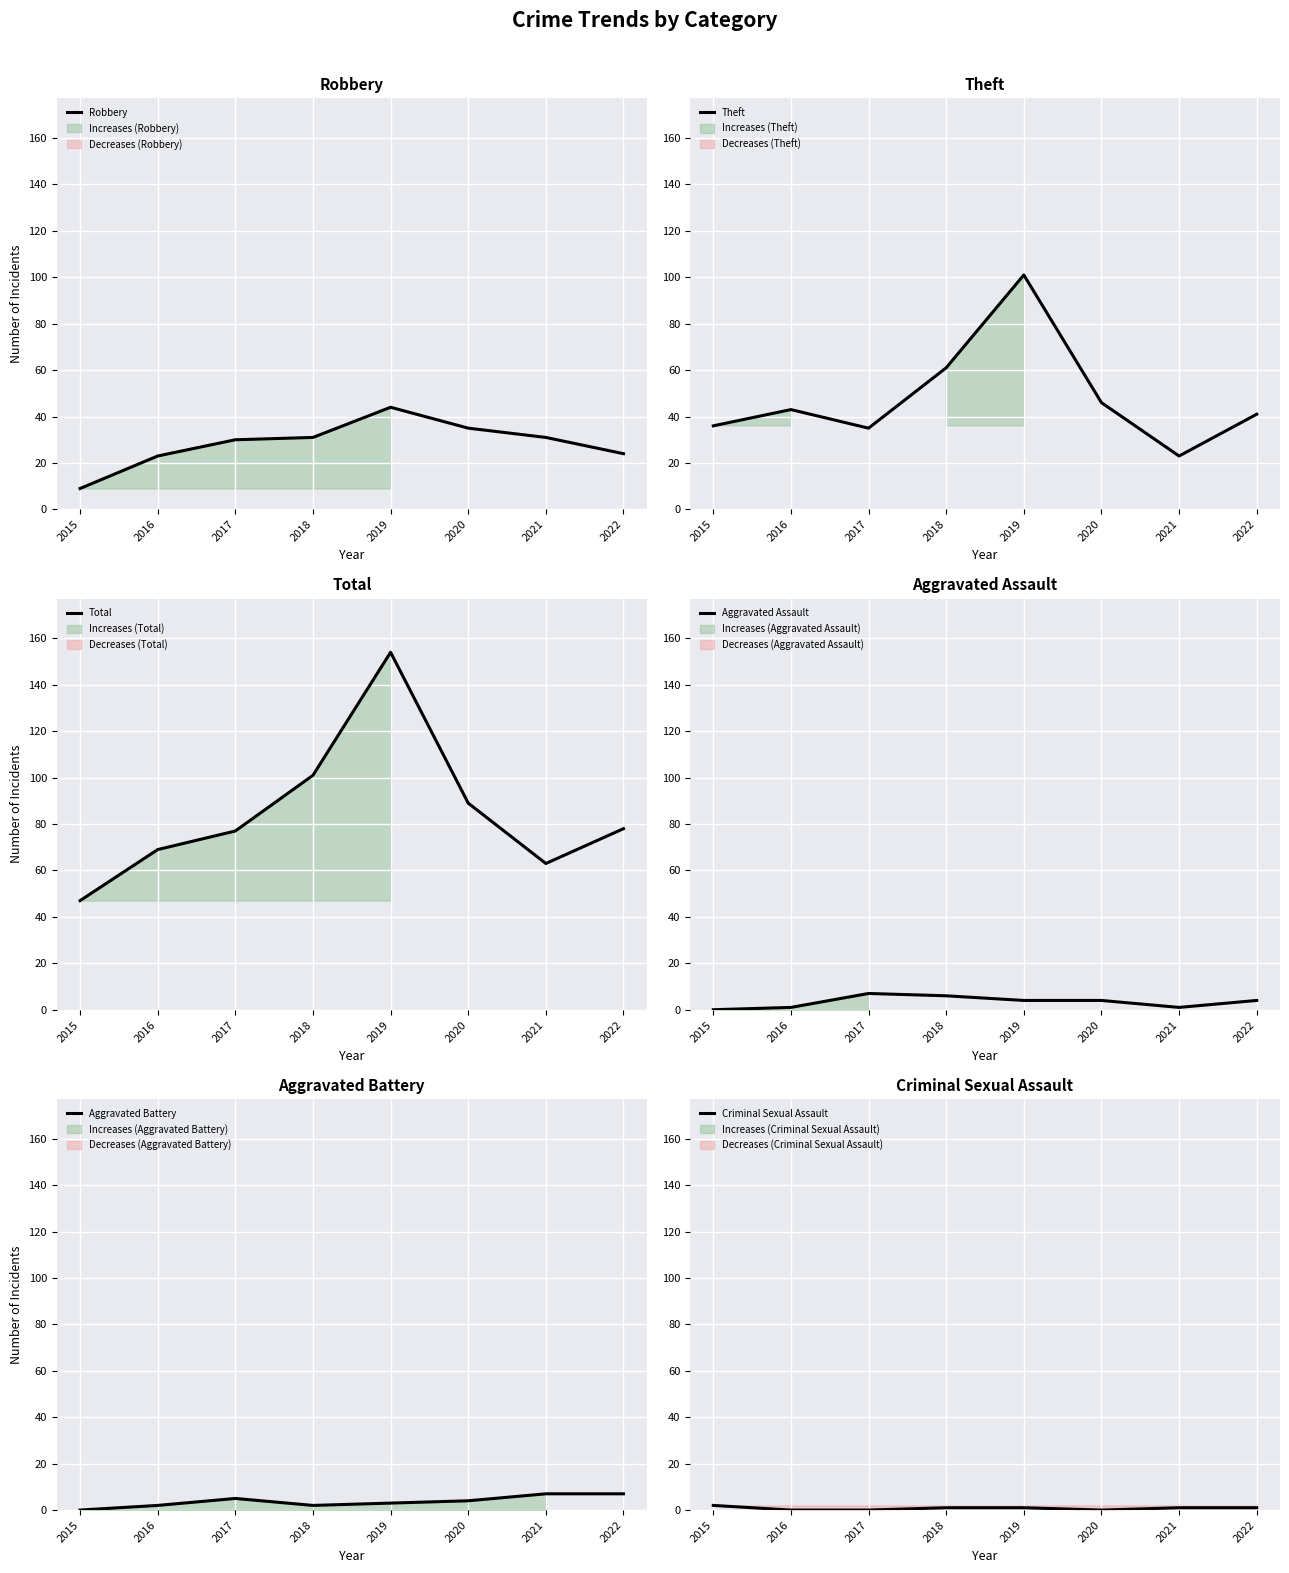

Which series changed the most between 2016 and 2019?

Total